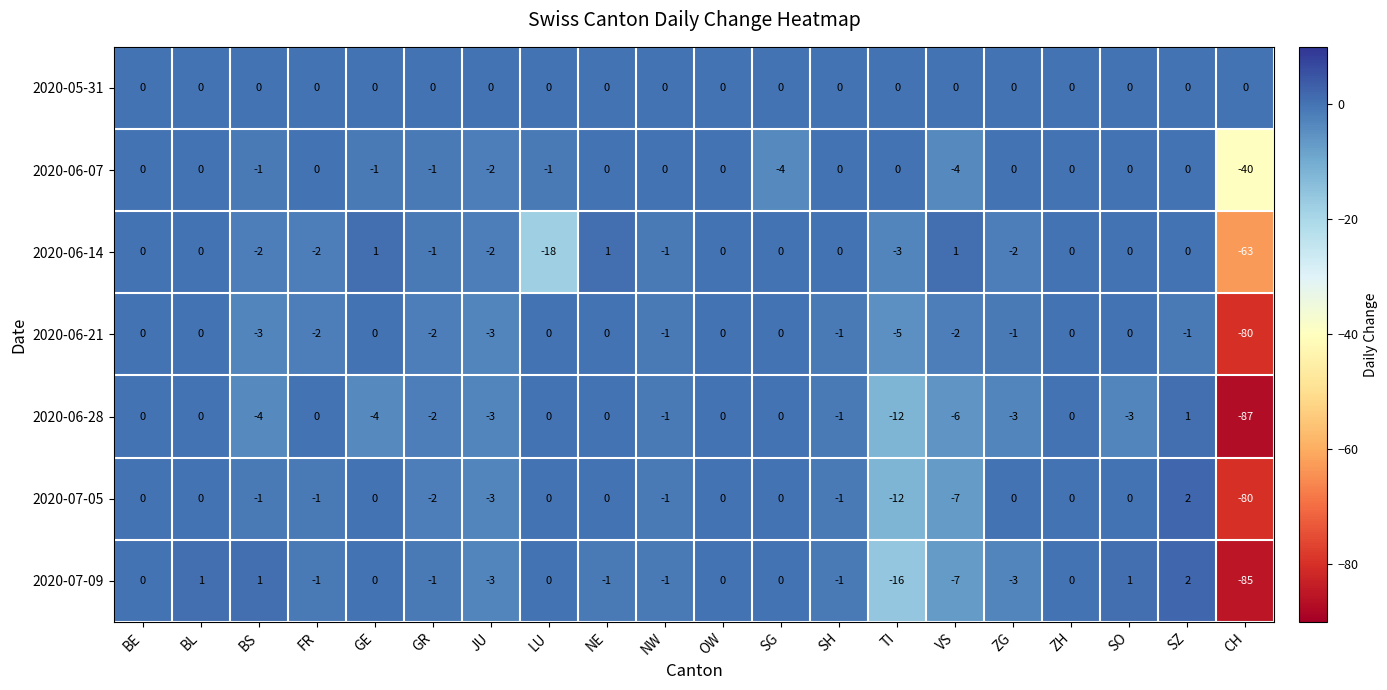

Count the number of data series in this chart.

7